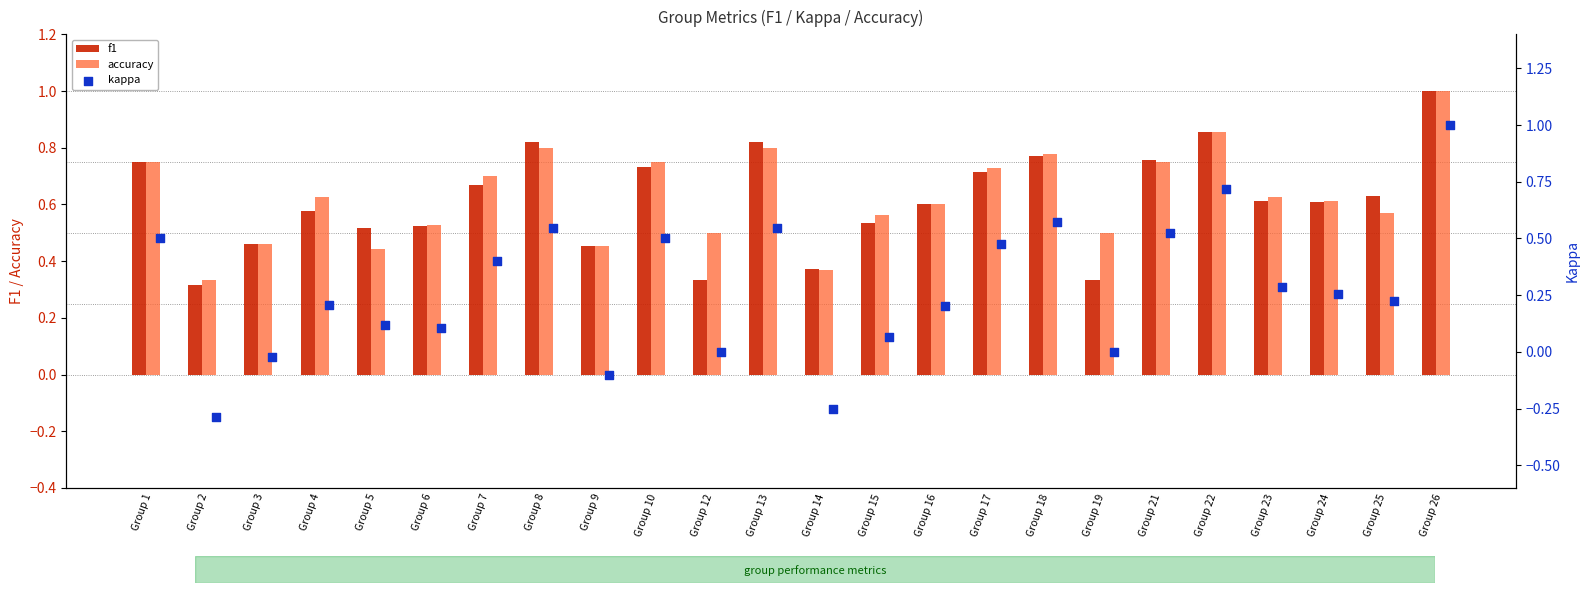

Which series has the widest spread of Y values?

kappa